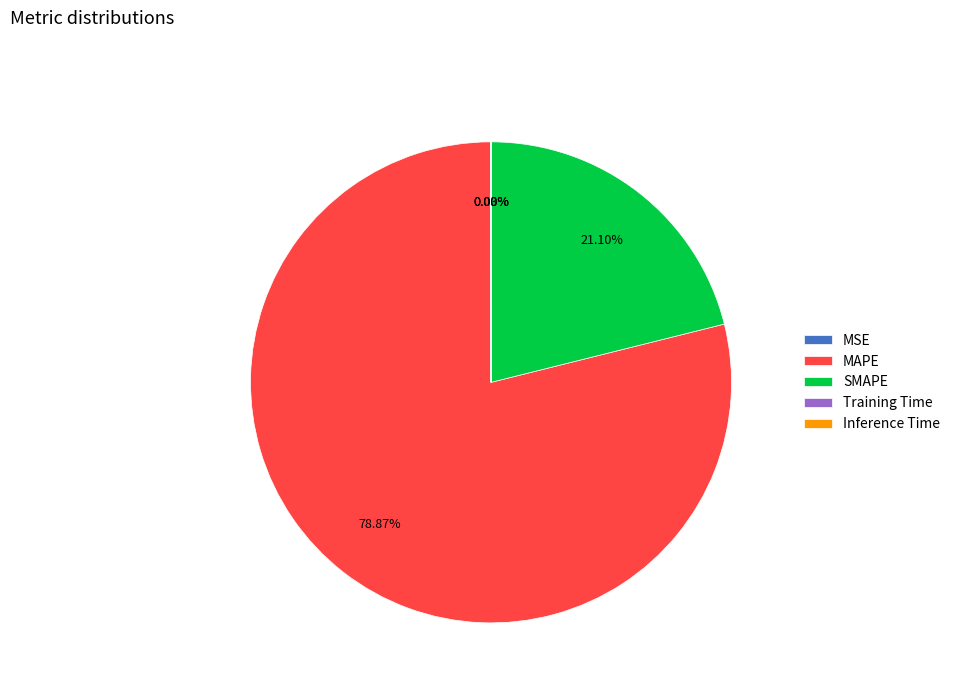

True or false: SMAPE accounts for 32% of the total.

False